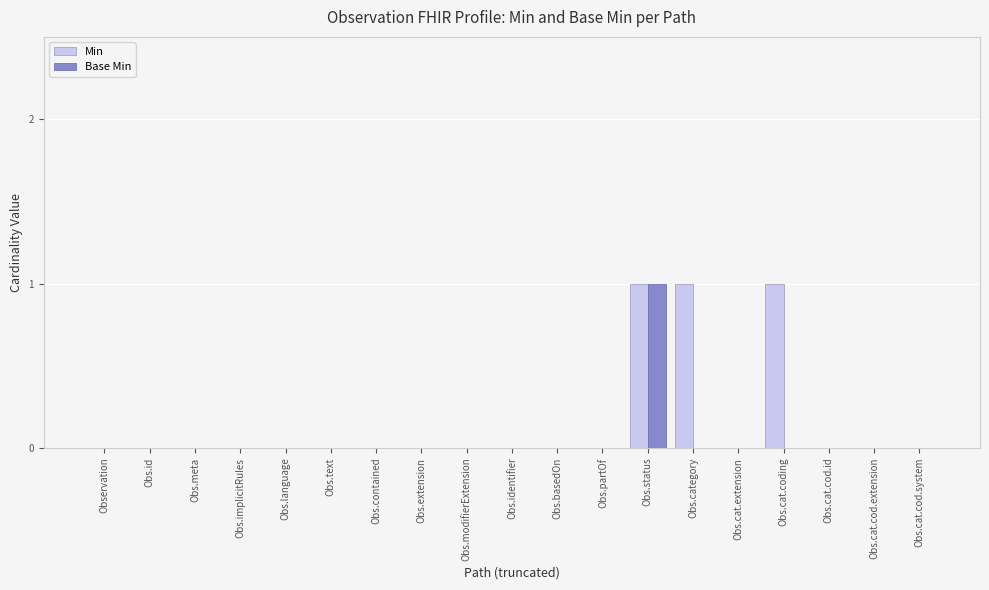

Is it true that Base Min equals 0 at Obs.cat.coding?

True